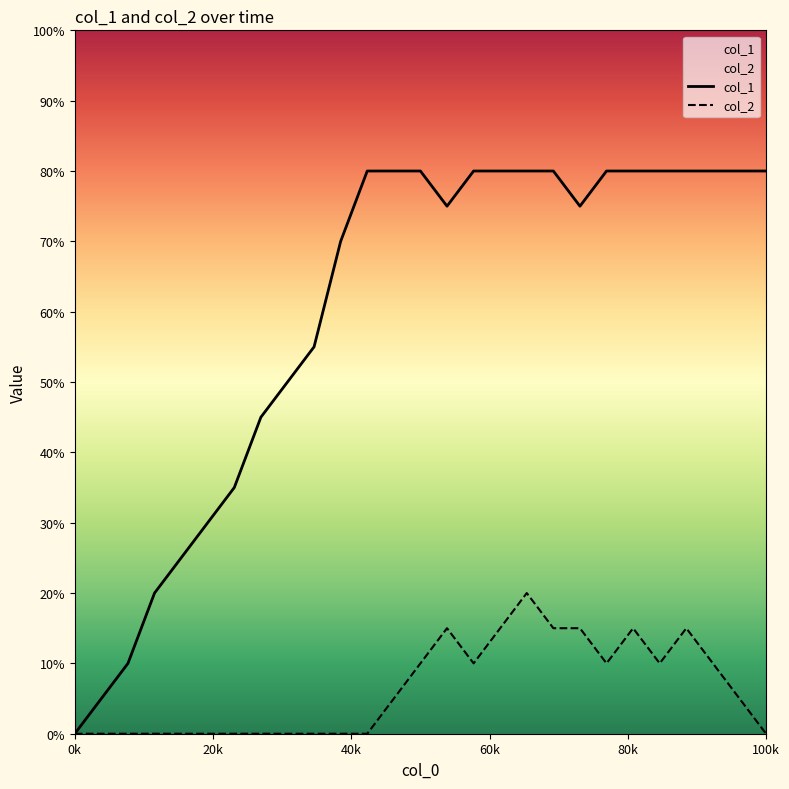

Does the chart display data point markers on the line(s)?

No